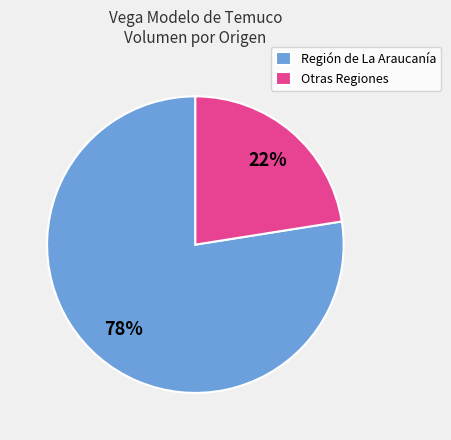

Which has a higher value, Otras Regiones or Región de La Araucanía?

Región de La Araucanía